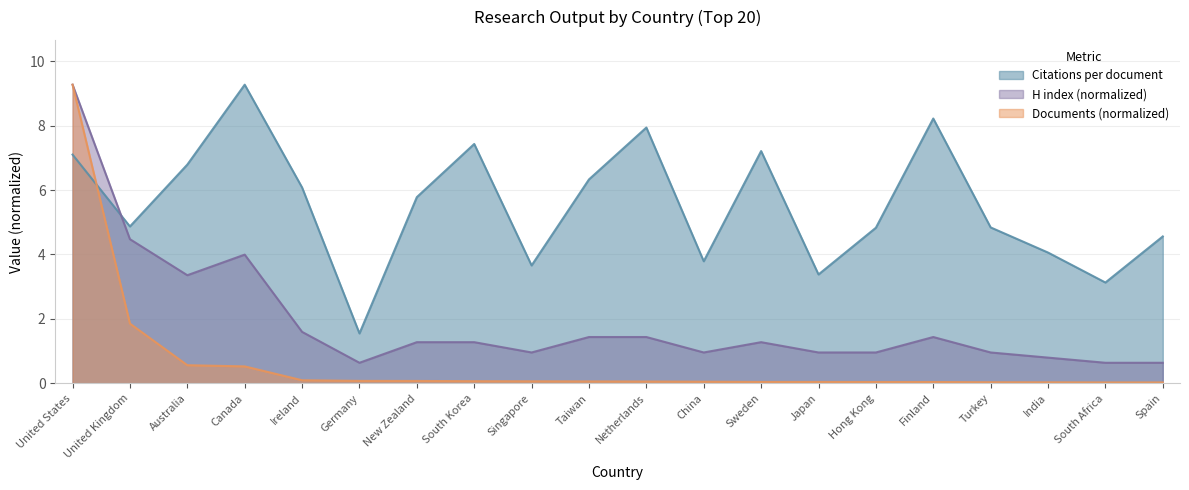

True or false: Documents (scaled) and H index intersect in this chart.

False